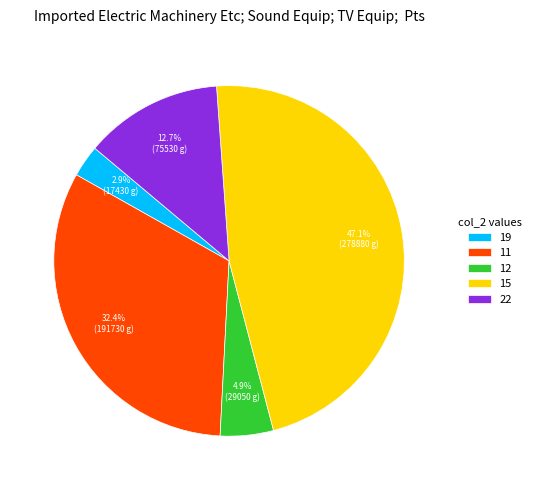

What is the largest slice in the pie chart?

15